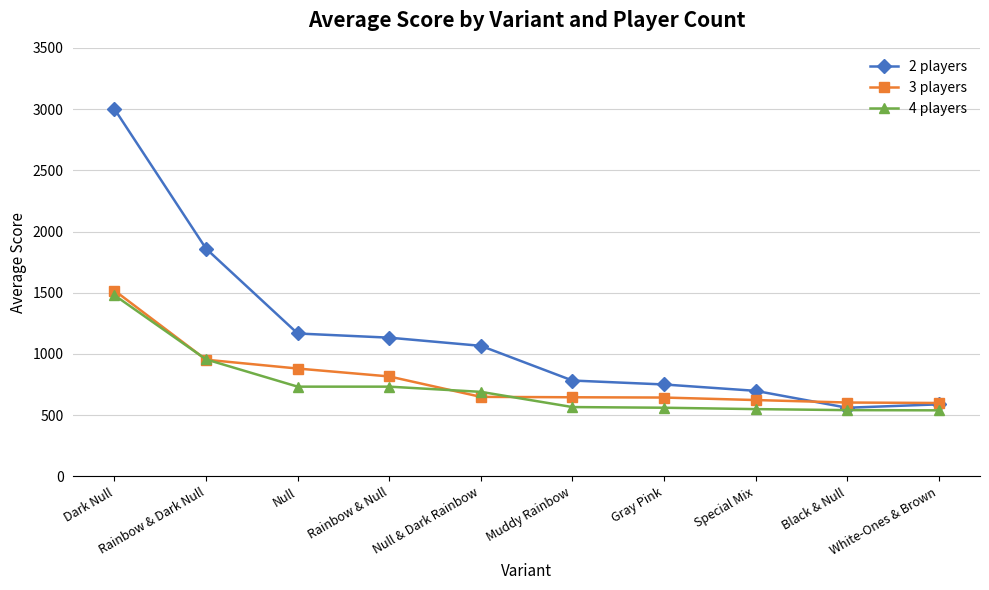

Is this an area chart (filled region under the line)?

No